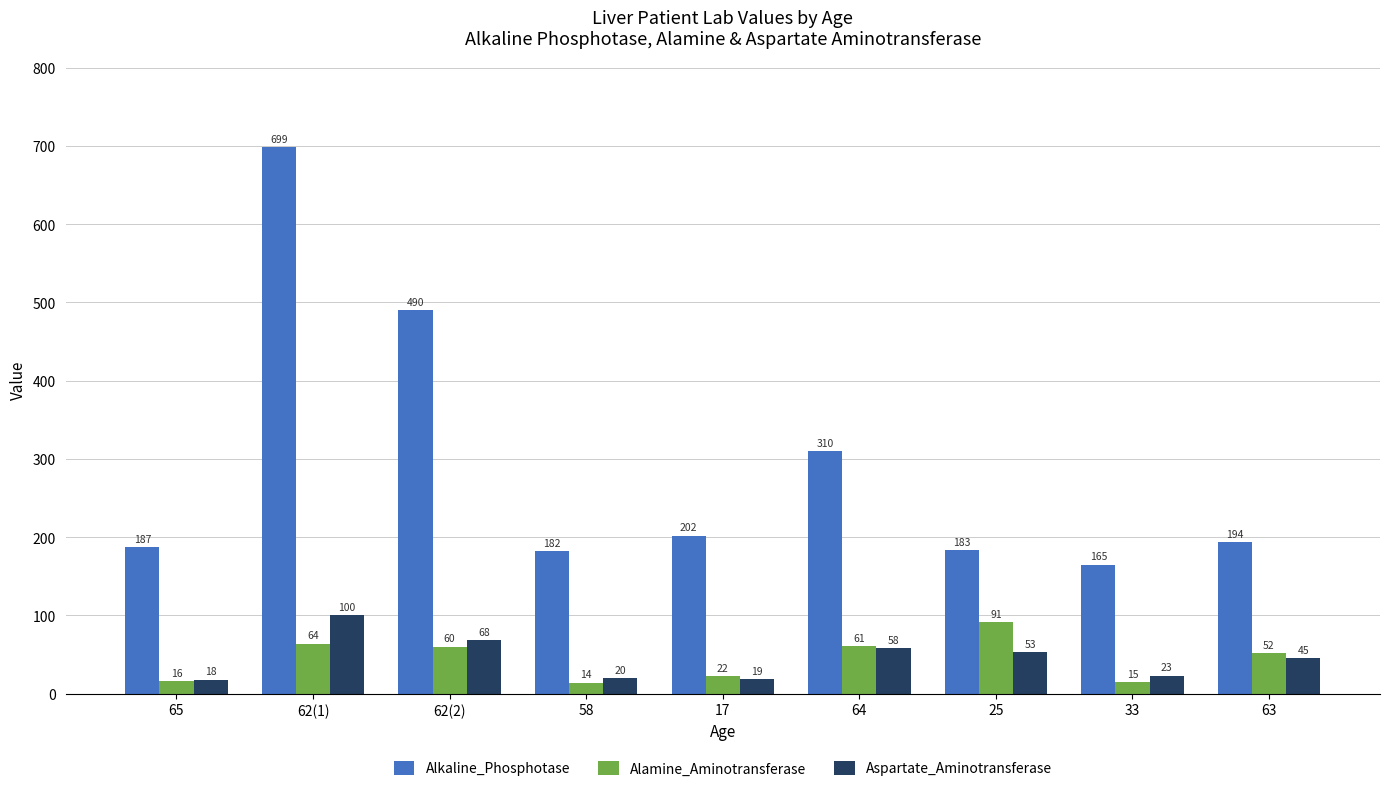

Which series has the largest range (max minus min)?

Alkaline_Phosphotase